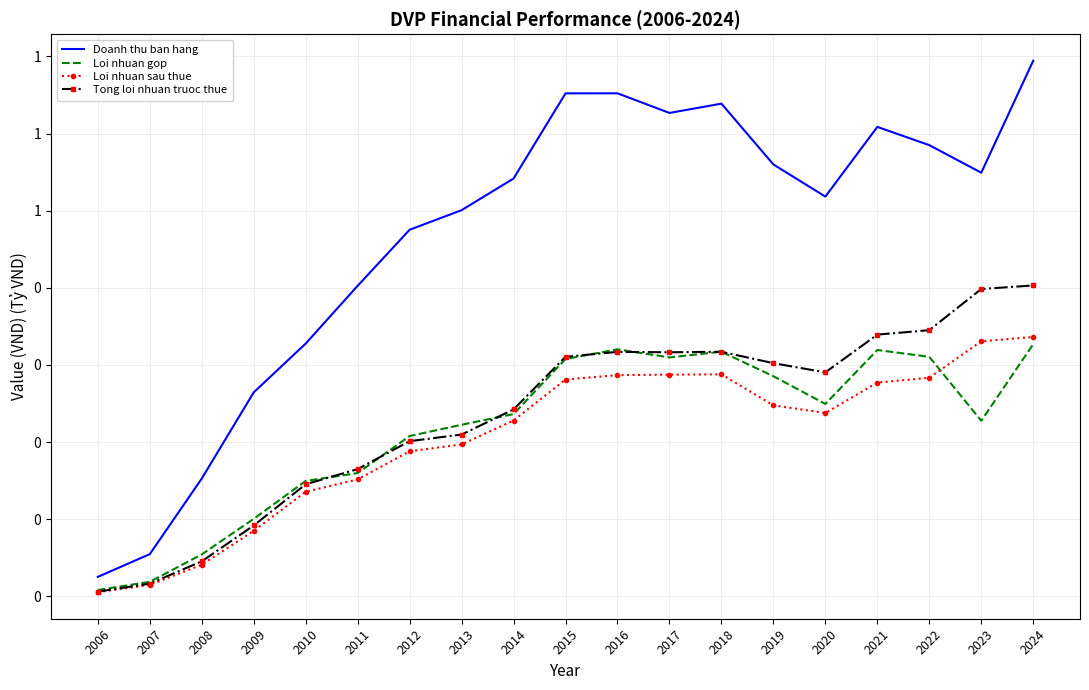

How many interior local valleys does the Doanh thu ban hang series have?

3